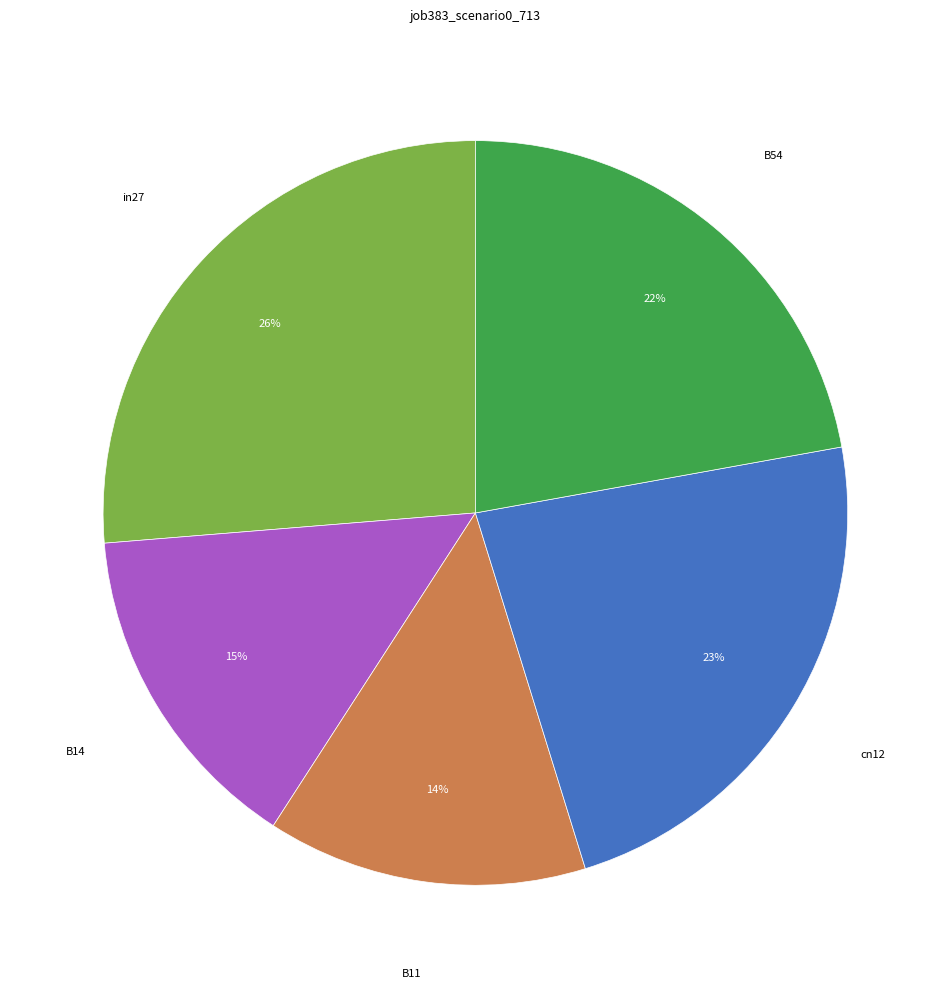

To the nearest percent, what is the average slice percentage?

20%